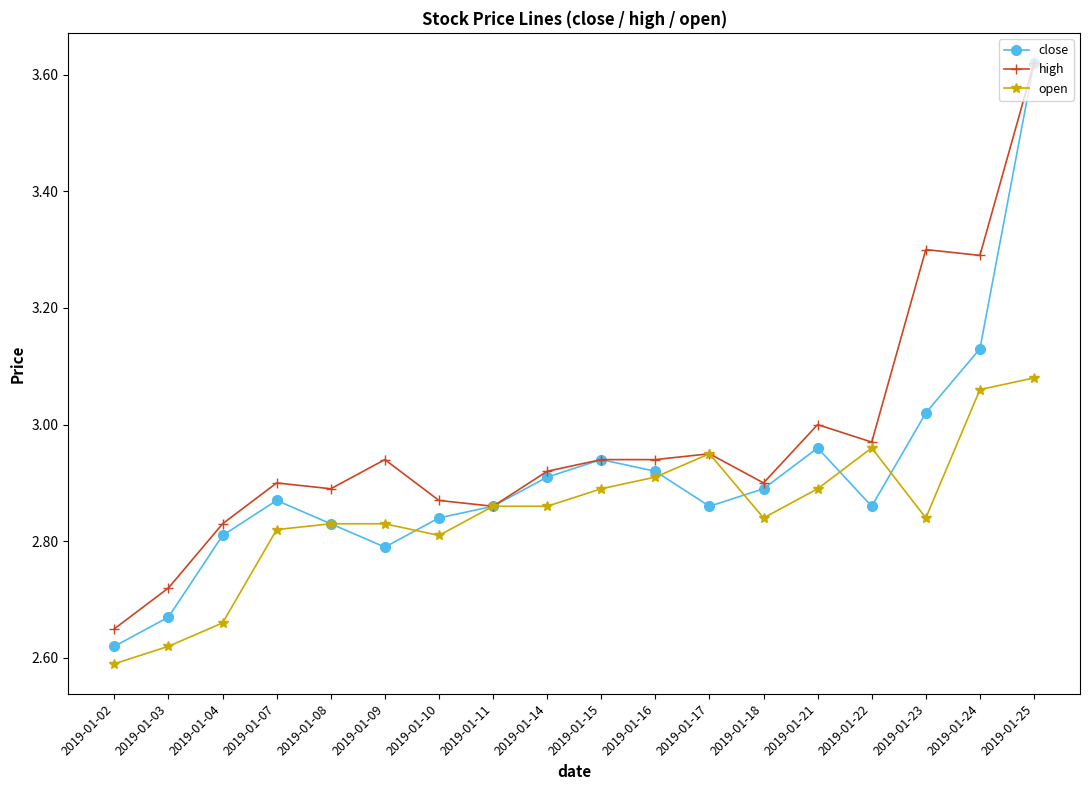

Which series changed the most between 2019-01-17 and 2019-01-18?

open